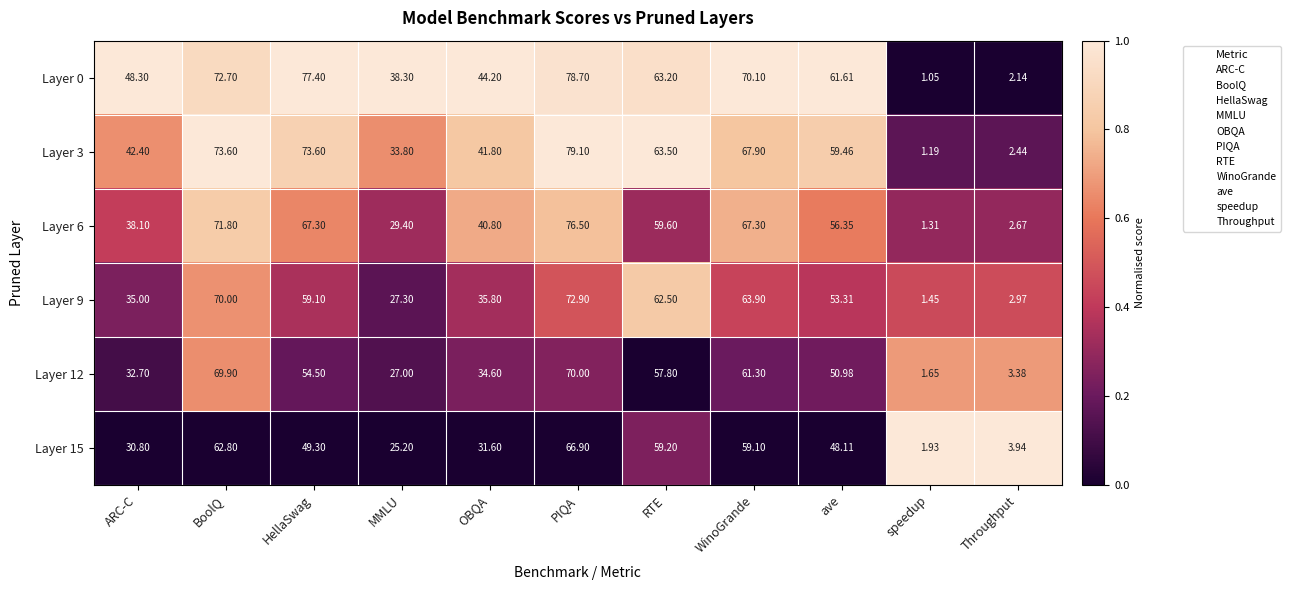

Where is Layer 6 nearest to the value 38?

ARC-C